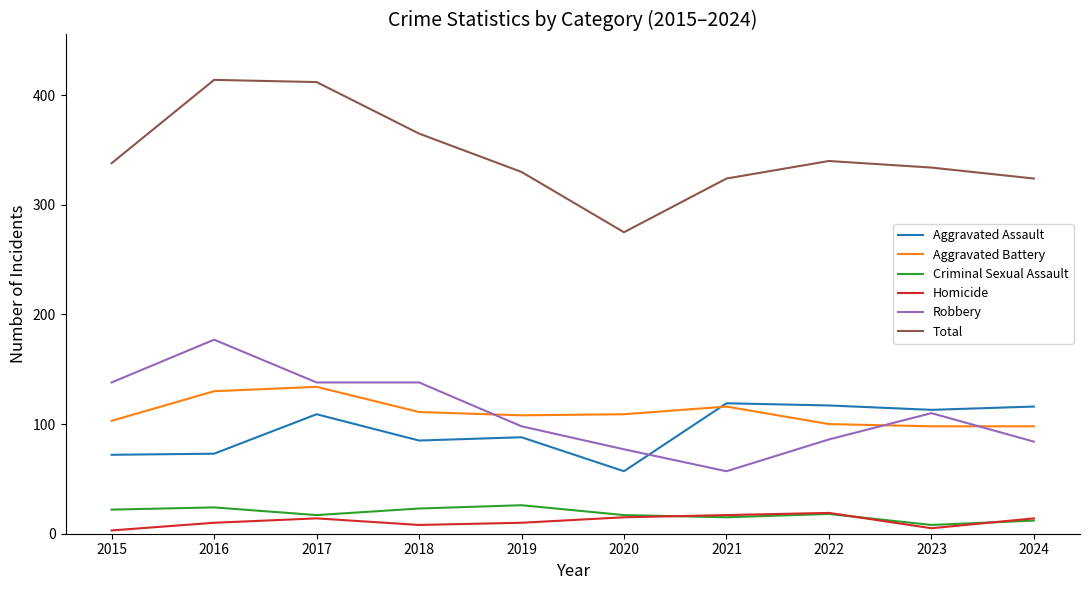

True or false: Robbery and Total cross at least once.

False